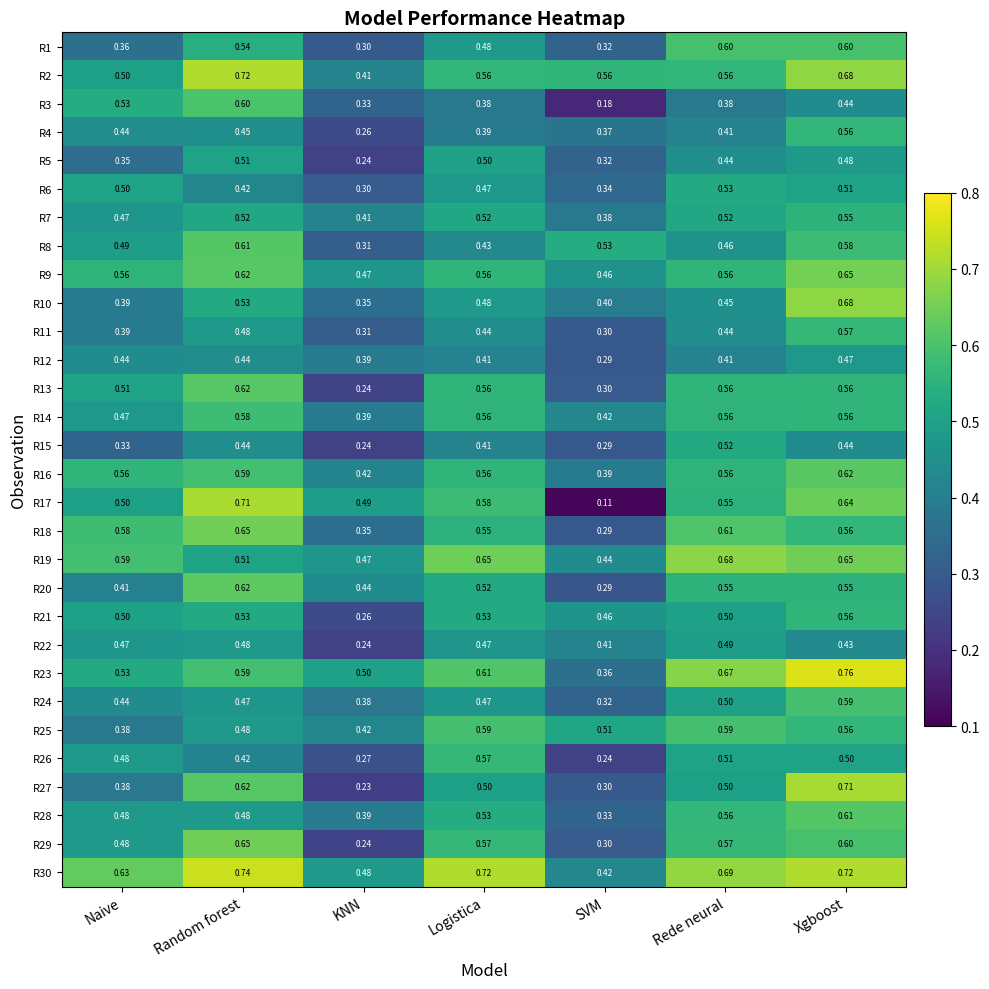

At which category does the chart reach its minimum across all series?

SVM